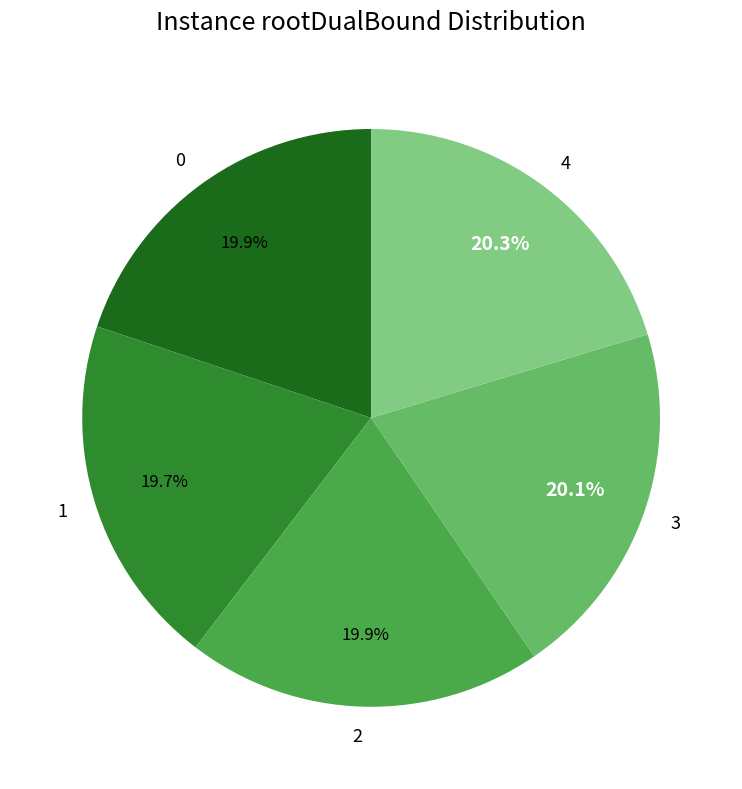

How much of the chart is everything except 2?

80.1%